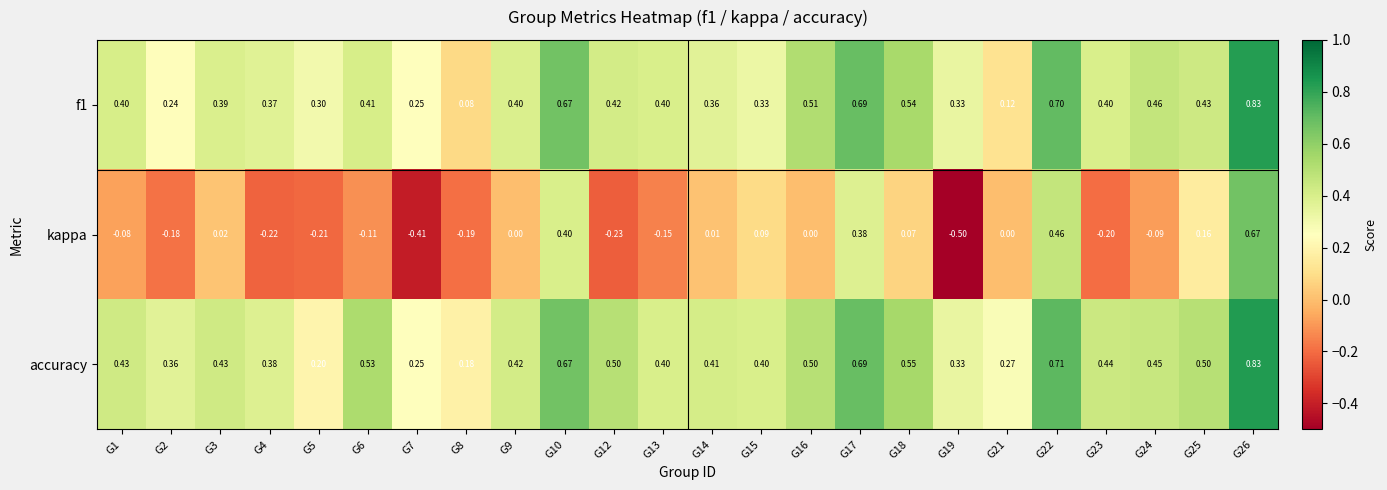

Which series has the largest total across all categories?

accuracy